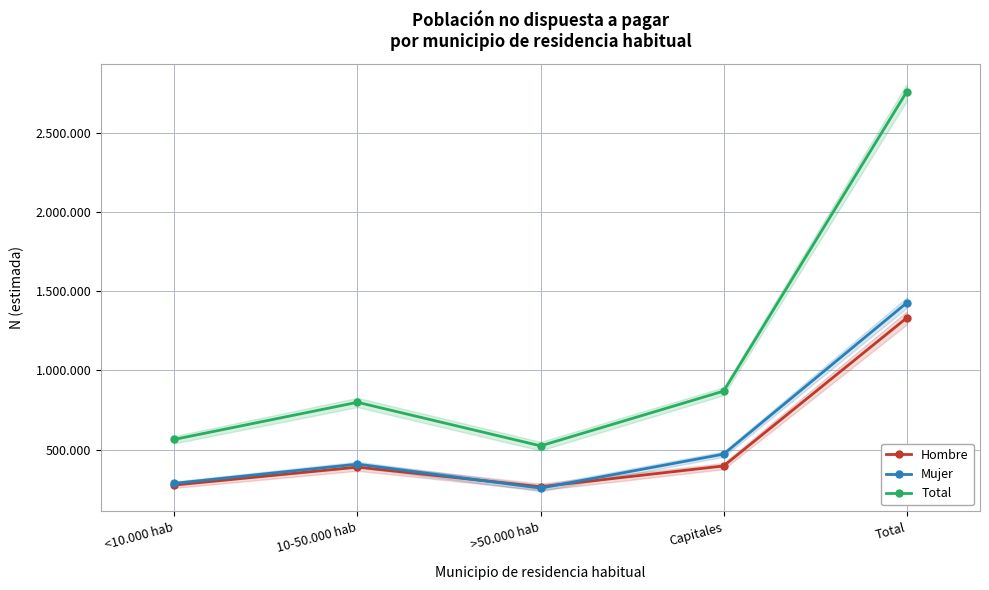

List the series in order of their peak value, lowest first.

Hombre, Mujer, Total